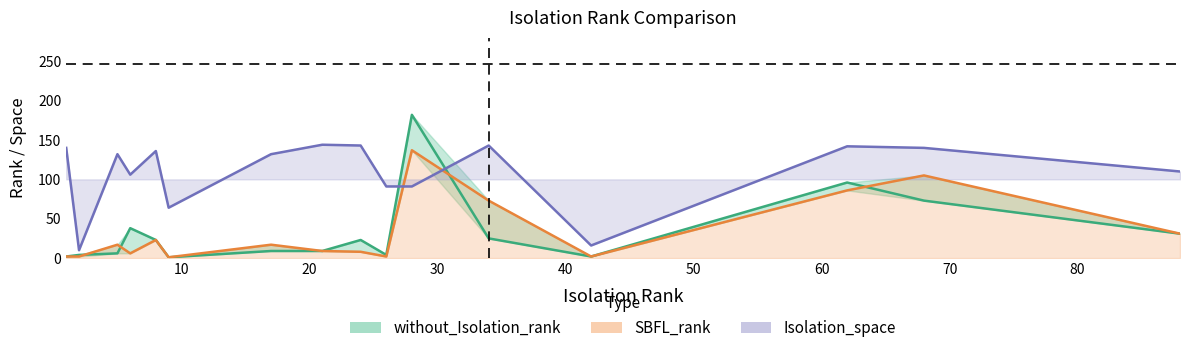

The value of without_Isolation_rank at 28 is 318. True or false?

False